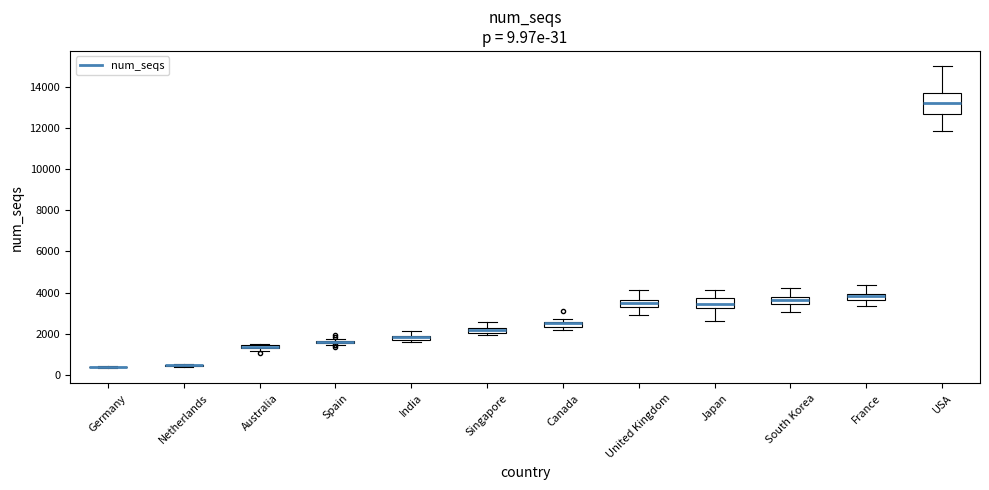

Comparing the boxes themselves (not the whiskers), which one is the tallest?

USA